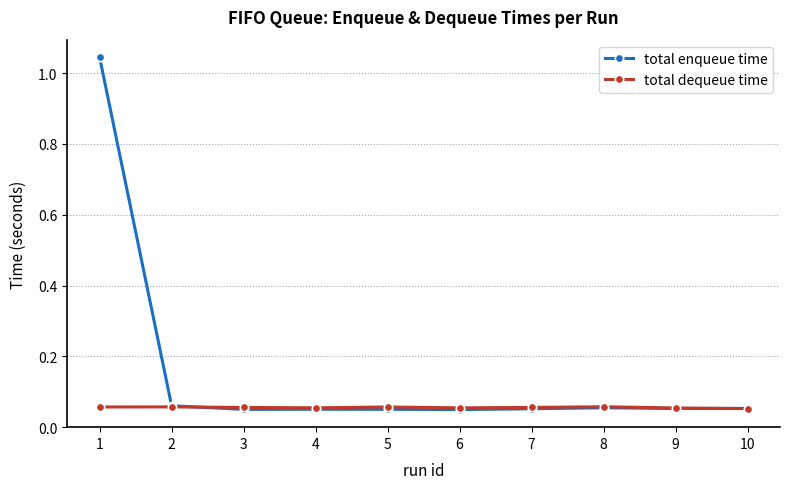

What is the sum of all total enqueue time values?

1.5